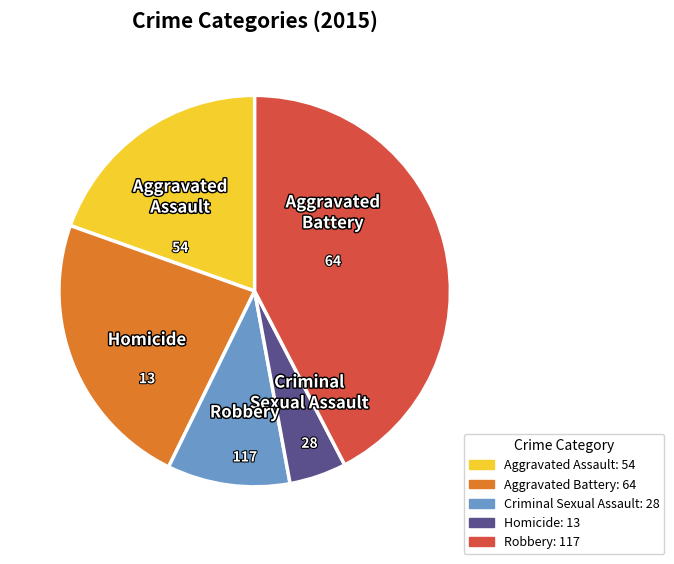

Is there any slice that represents more than half of the pie?

No